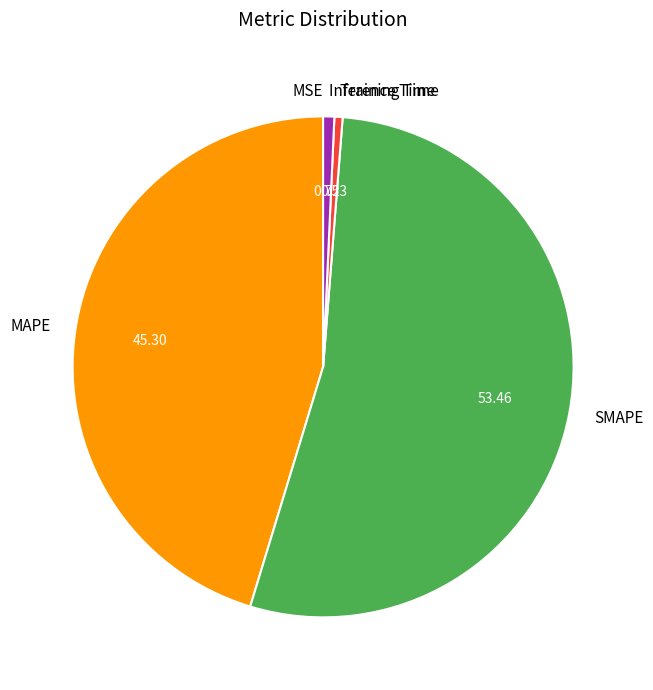

Combined, do Inference Time and SMAPE account for over 50%?

Yes